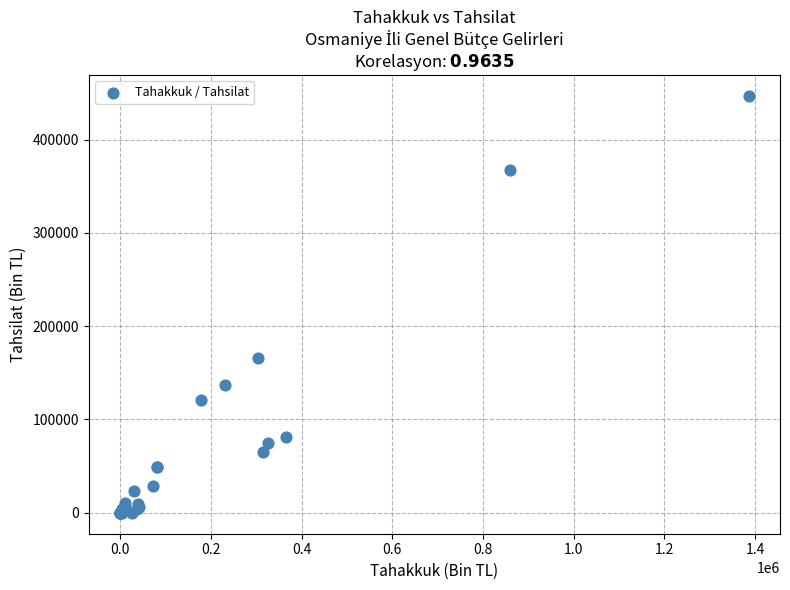

What Y value in the scatter plot is closest to 223370?

165692